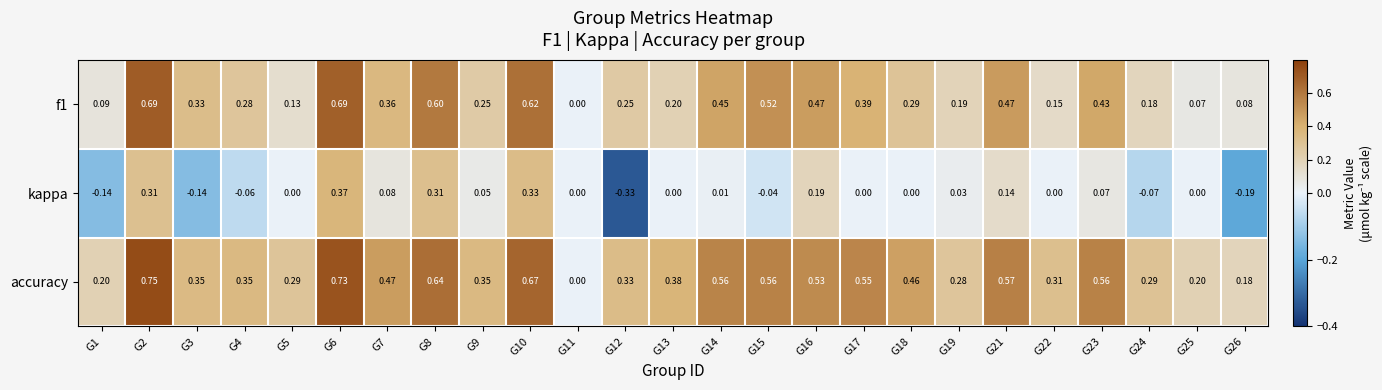

Which series has the largest range (max minus min)?

accuracy